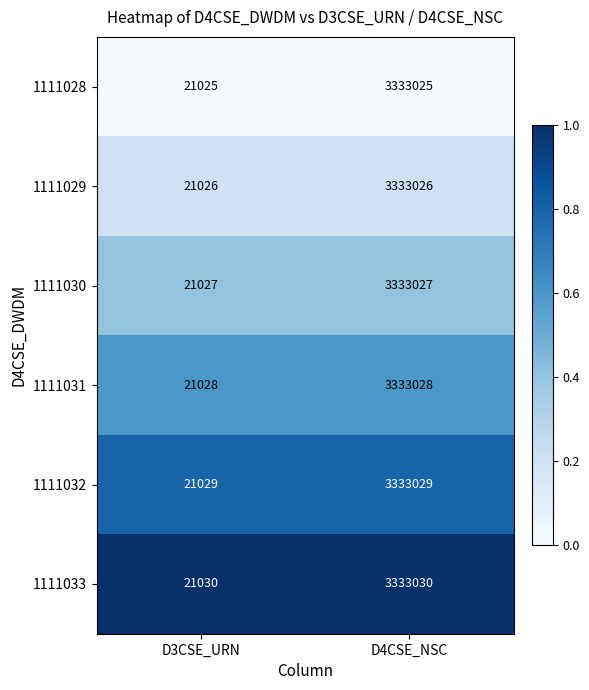

What is the maximum value for 1111031?

3333028